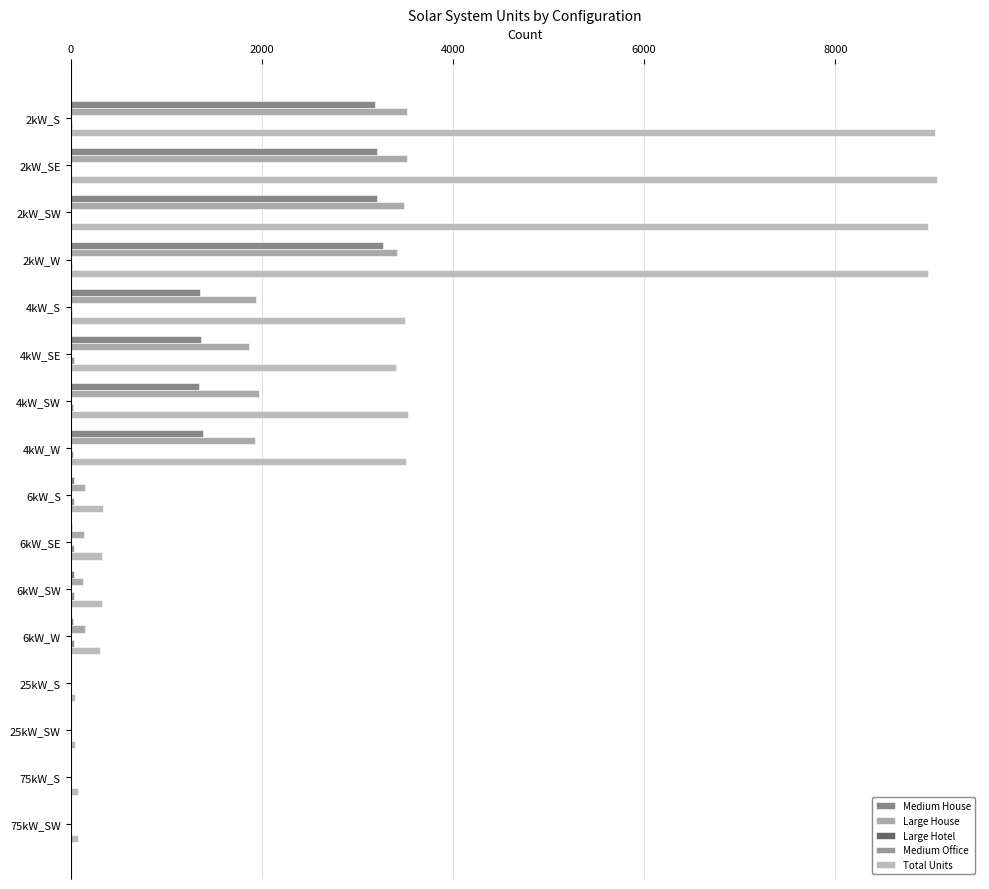

Count the number of data series in this chart.

5